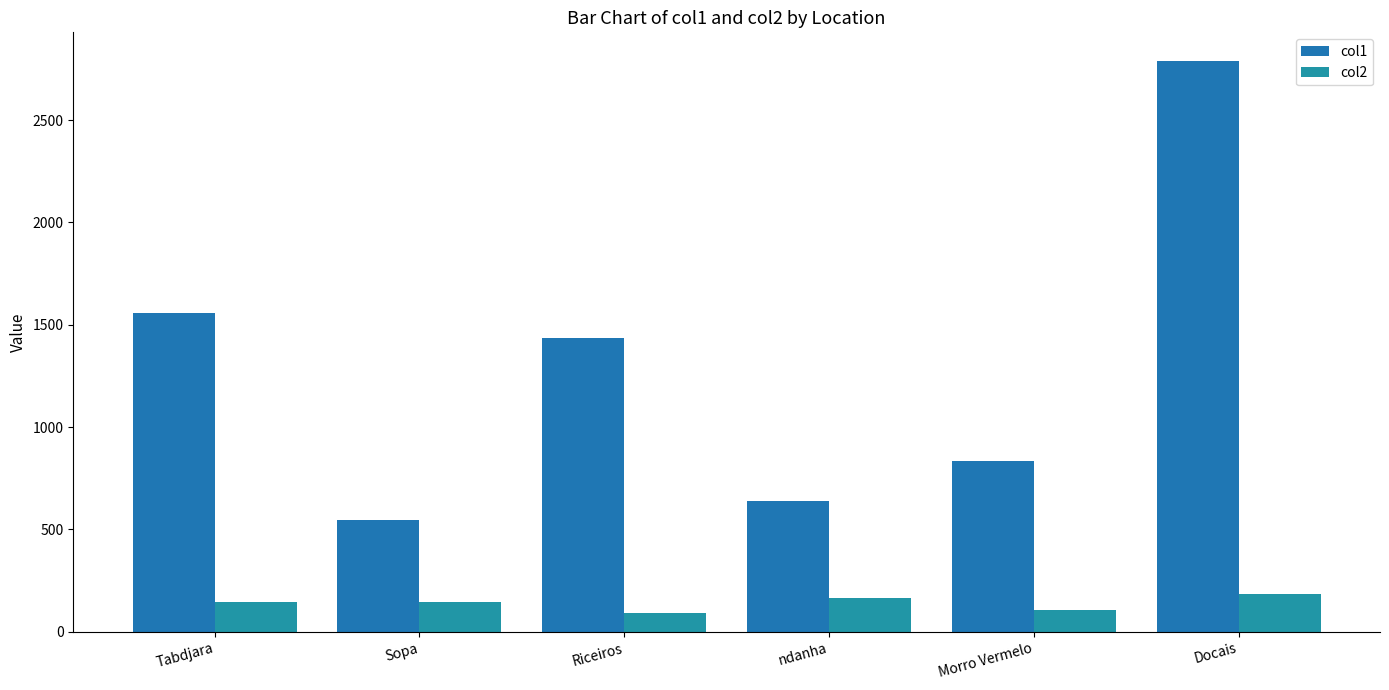

Is it true that col2 equals 152.8 at Morro Vermelo?

False